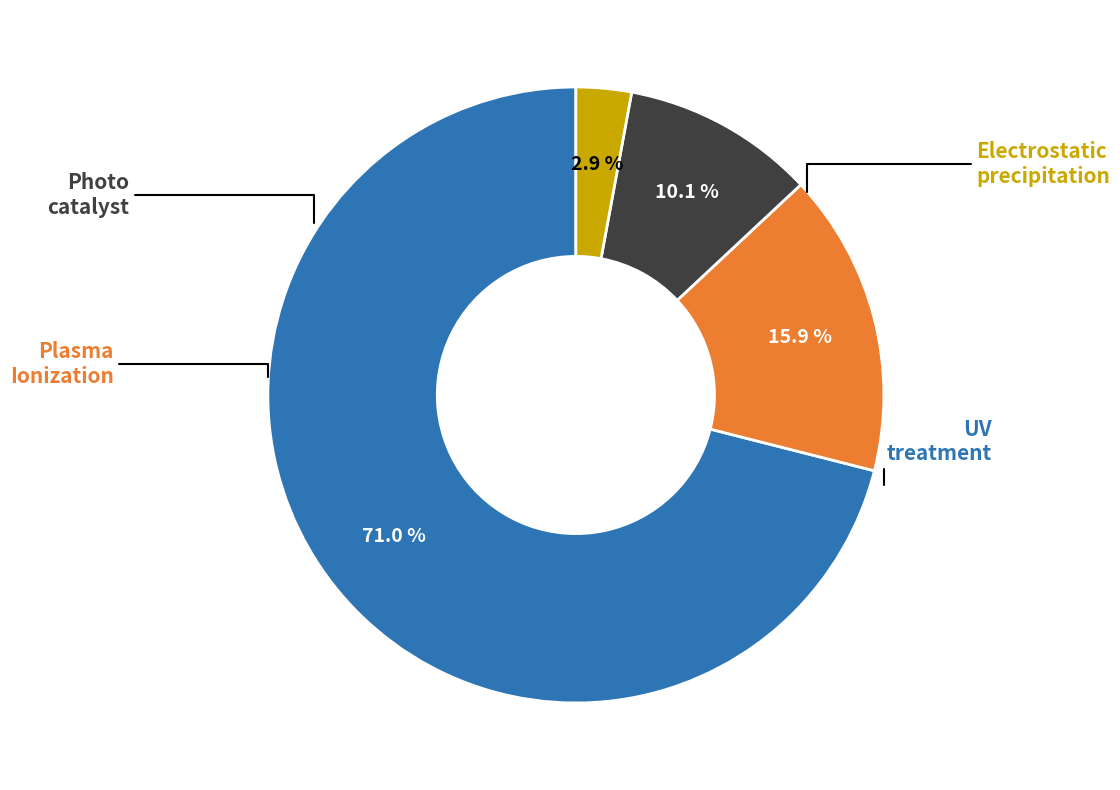

Does any single category account for the majority?

Yes